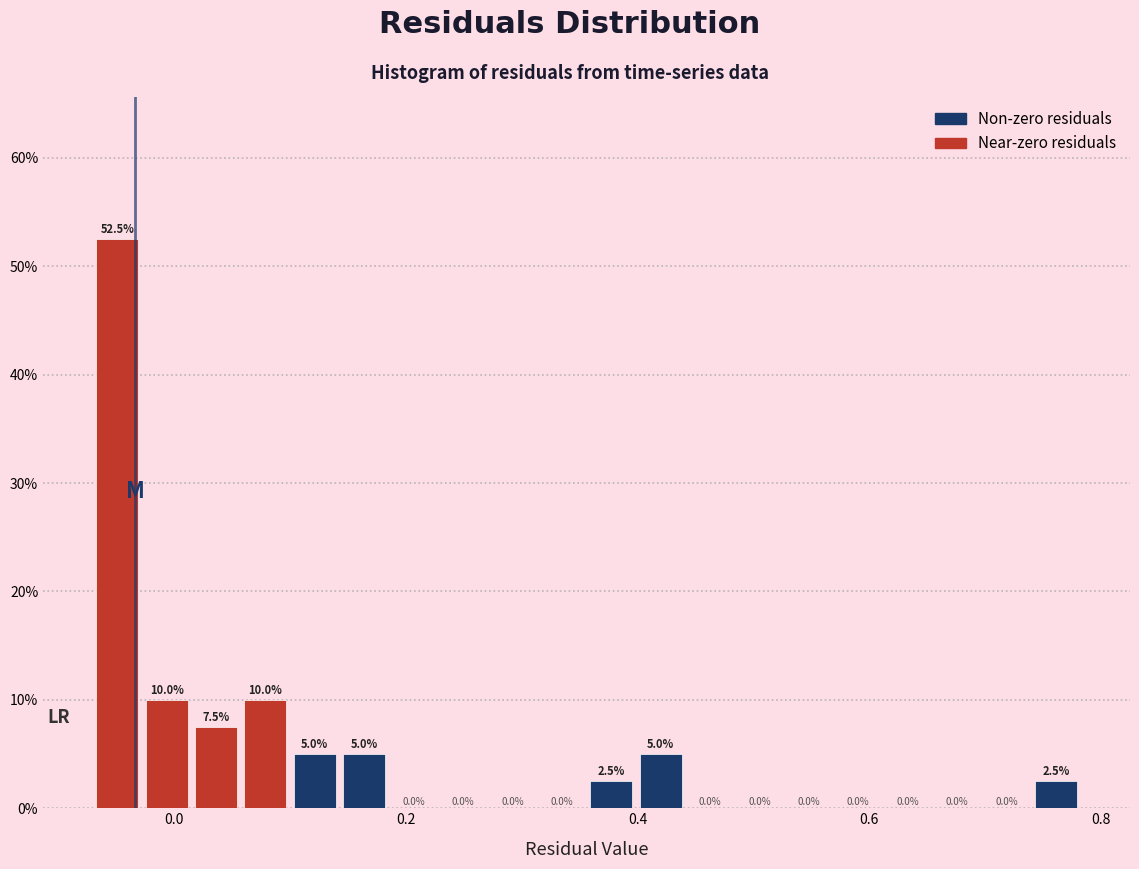

Read against the x-axis, roughly where is the centre of the tallest bar?

-0.04